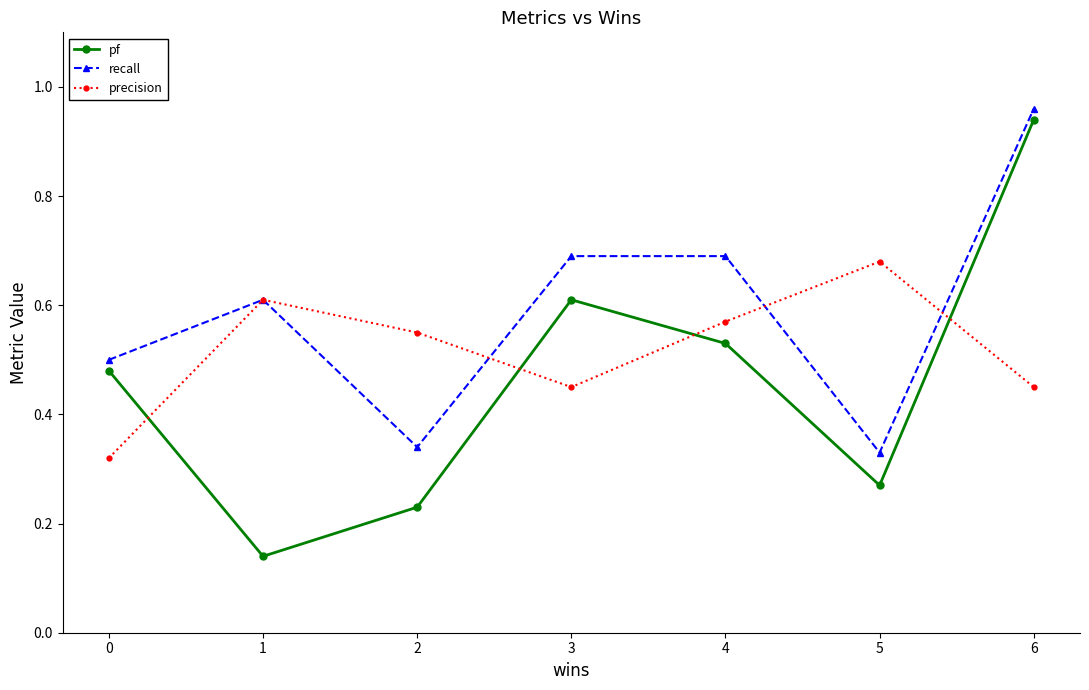

How many lines are shown in the chart?

3